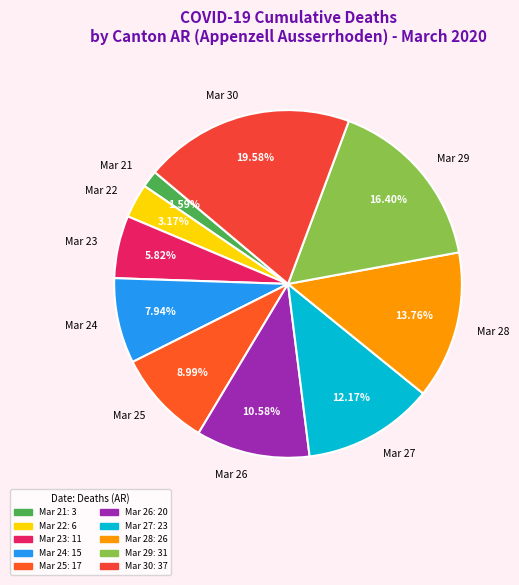

Count the number of slices in the pie.

10